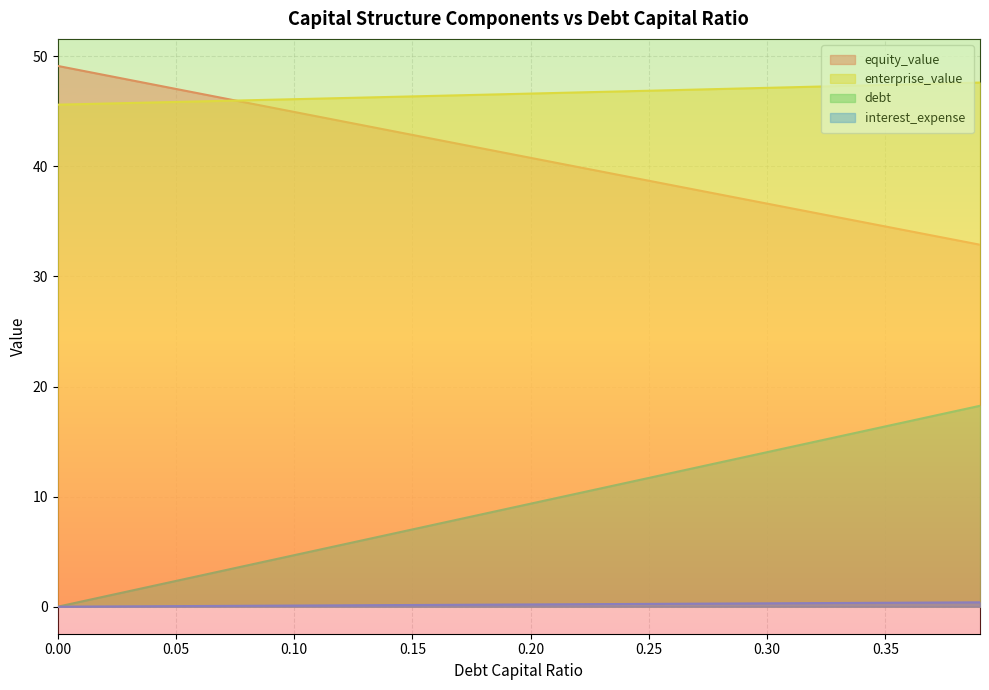

Rank the series at 0.16 from highest to lowest value.

enterprise_value, equity_value, debt, interest_expense